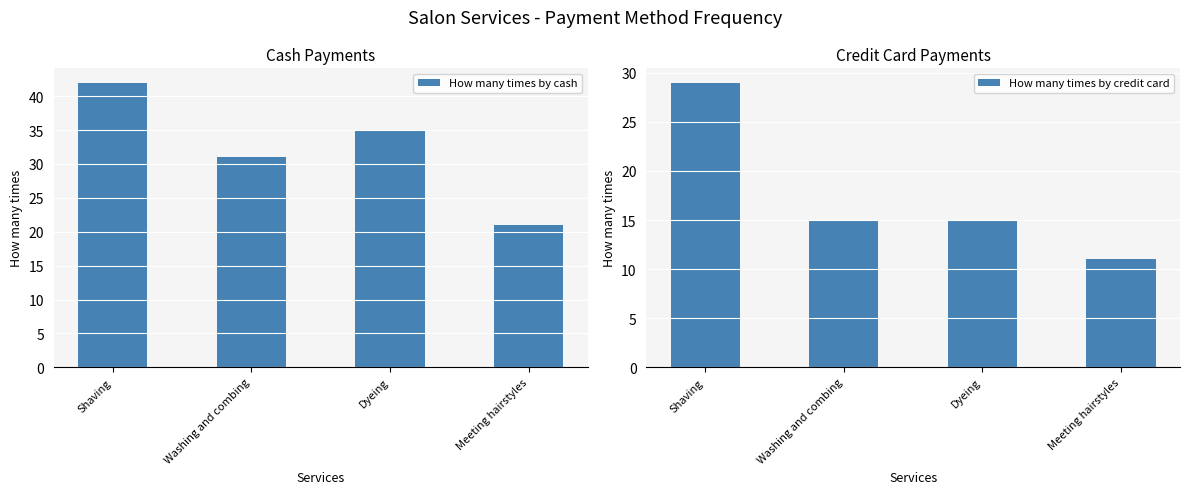

What is the label of the 1st bar from the right?

Meeting hairstyles